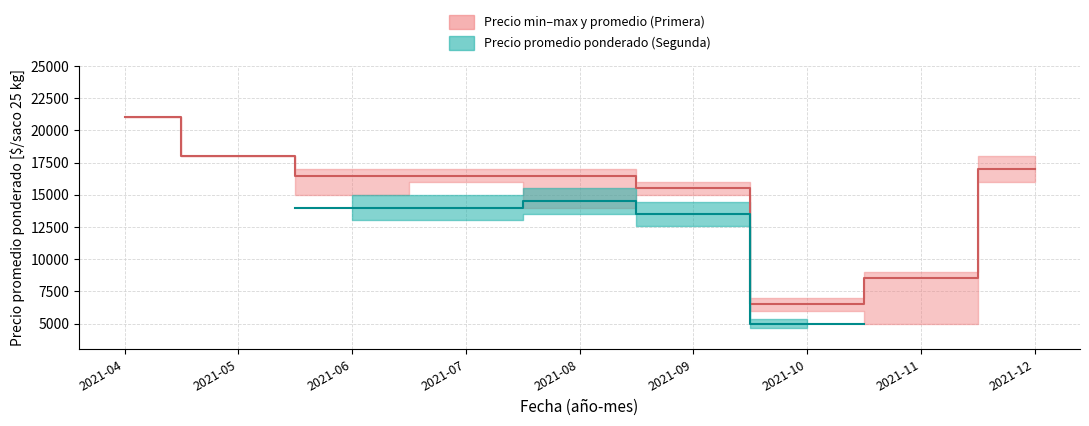

True or false: Precio promedio (Segunda) and Precio promedio ponderado - Primera cross at least once.

False